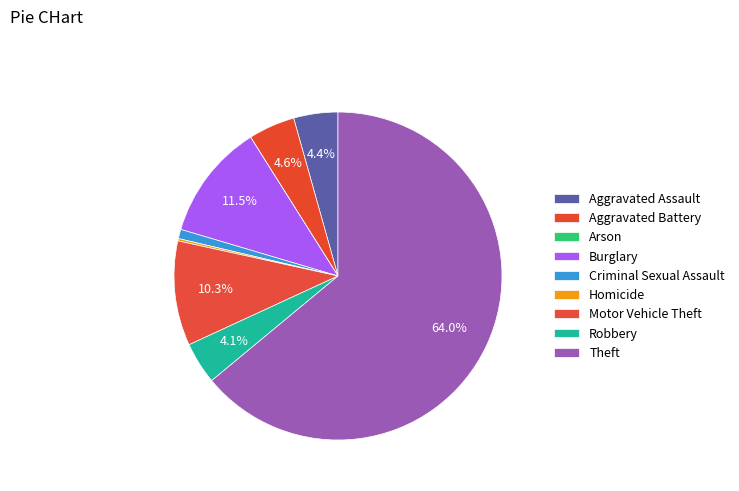

How many slices are in this pie chart?

9